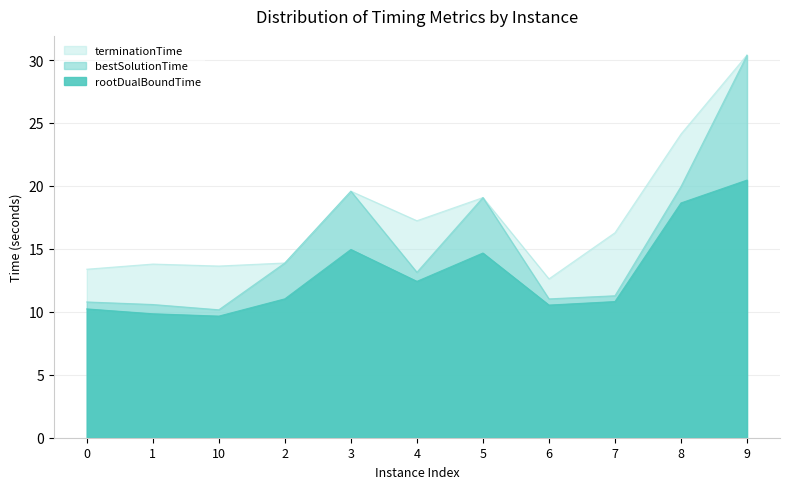

What is the sum of all terminationTime values?

194.0